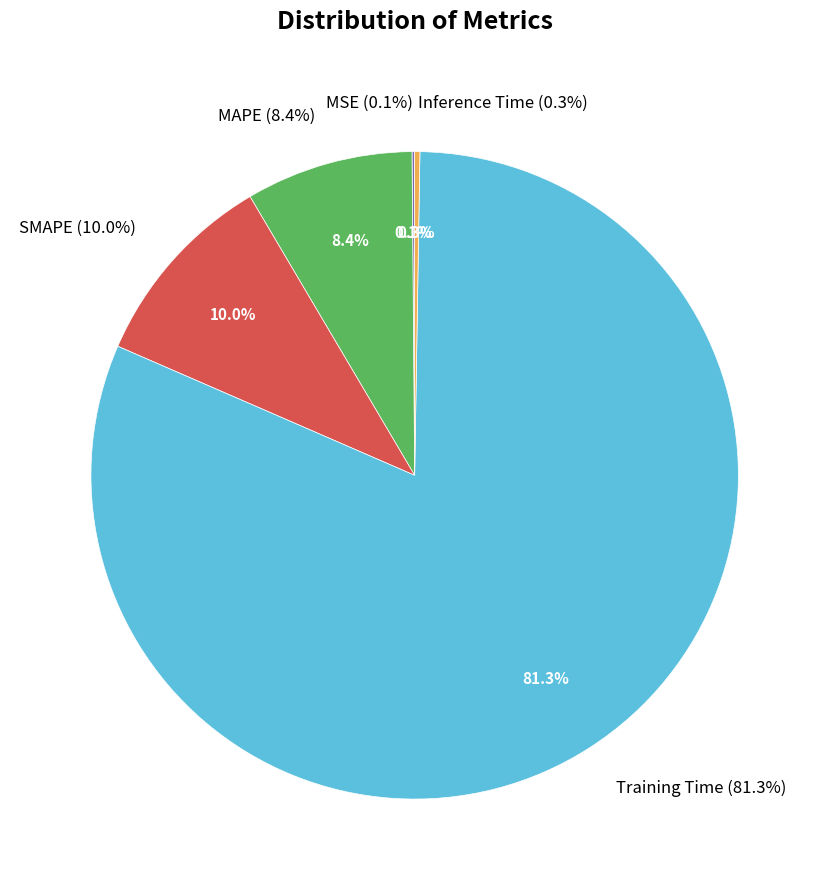

What is the largest slice in the pie chart?

Training Time